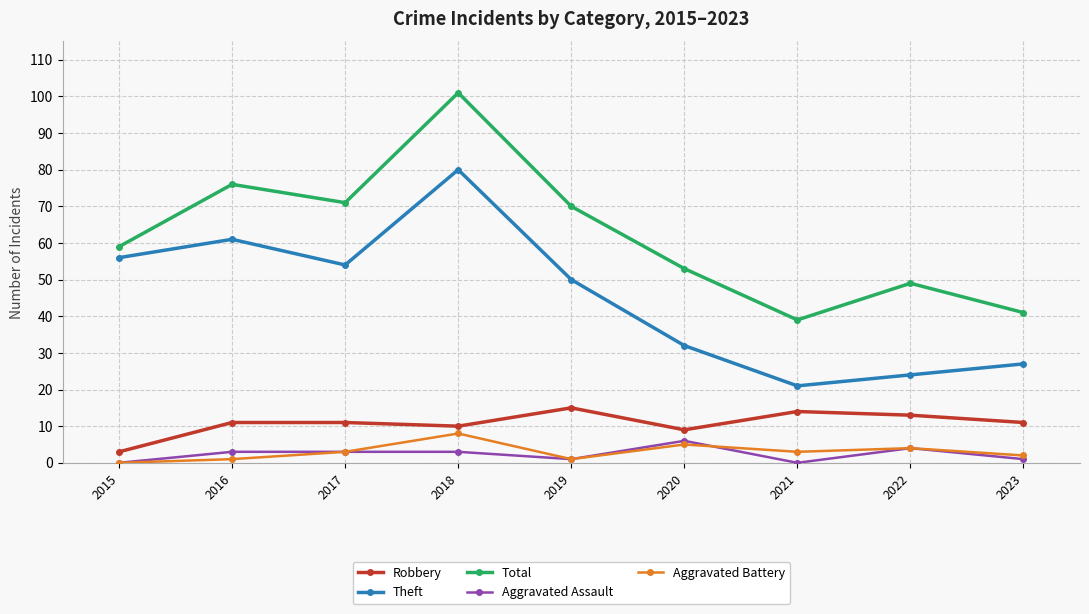

Between 2019 and 2021, which series saw the biggest shift?

Total